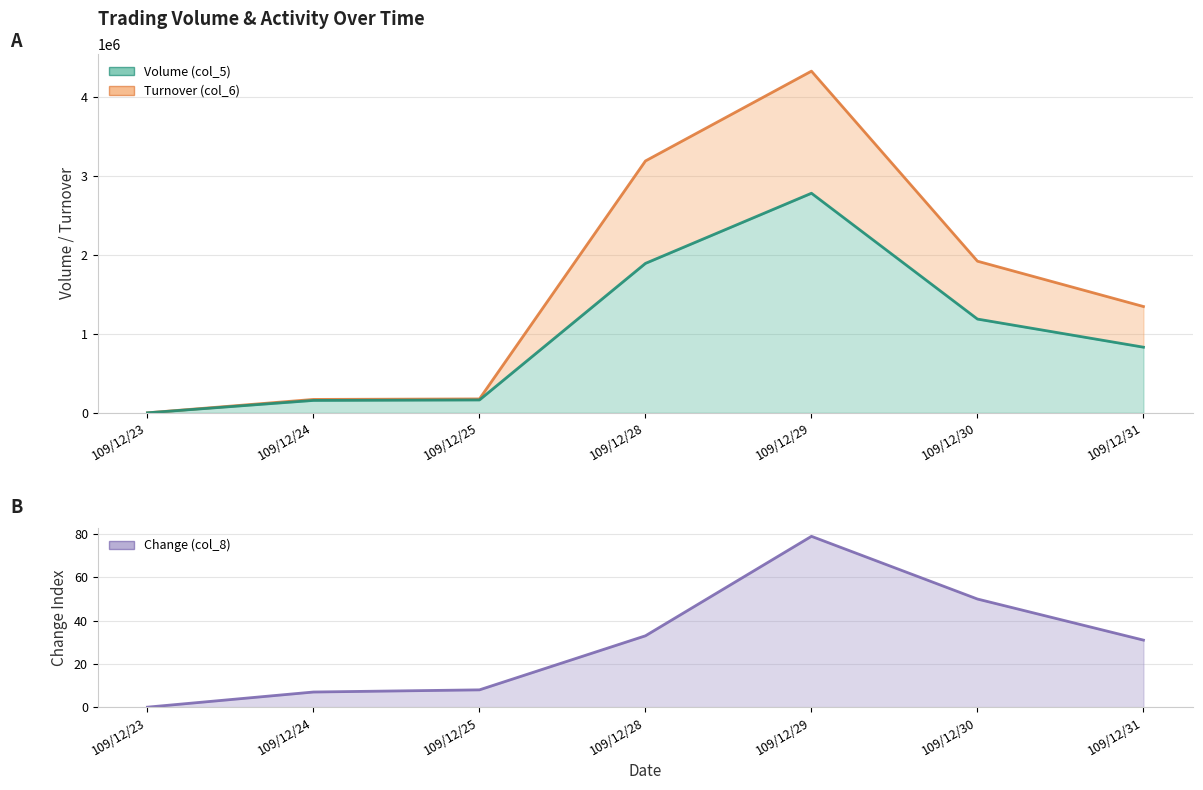

Which has a higher value, 109/12/23 or 109/12/29?

109/12/29